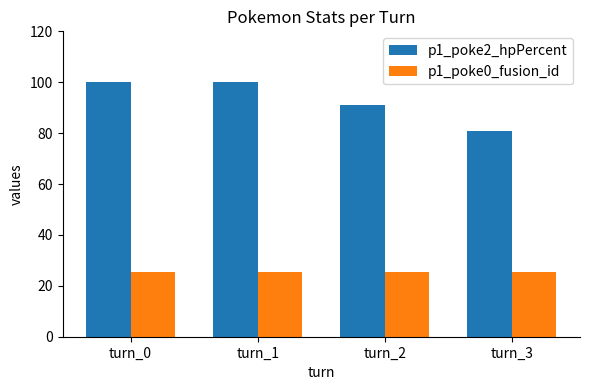

How many bars are there in each group?

2